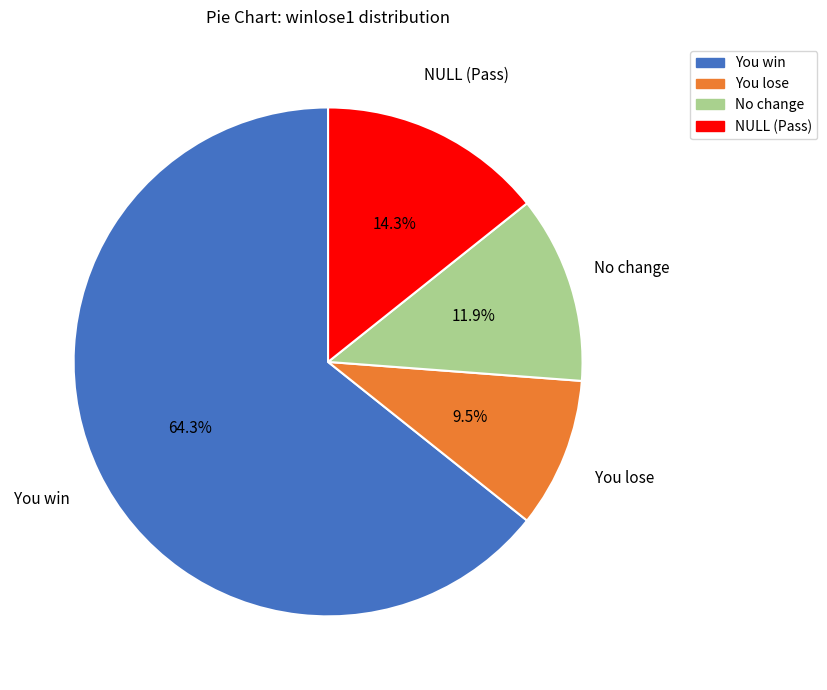

Approximately how many times larger is the value at NULL (Pass) compared to You lose?

1.5